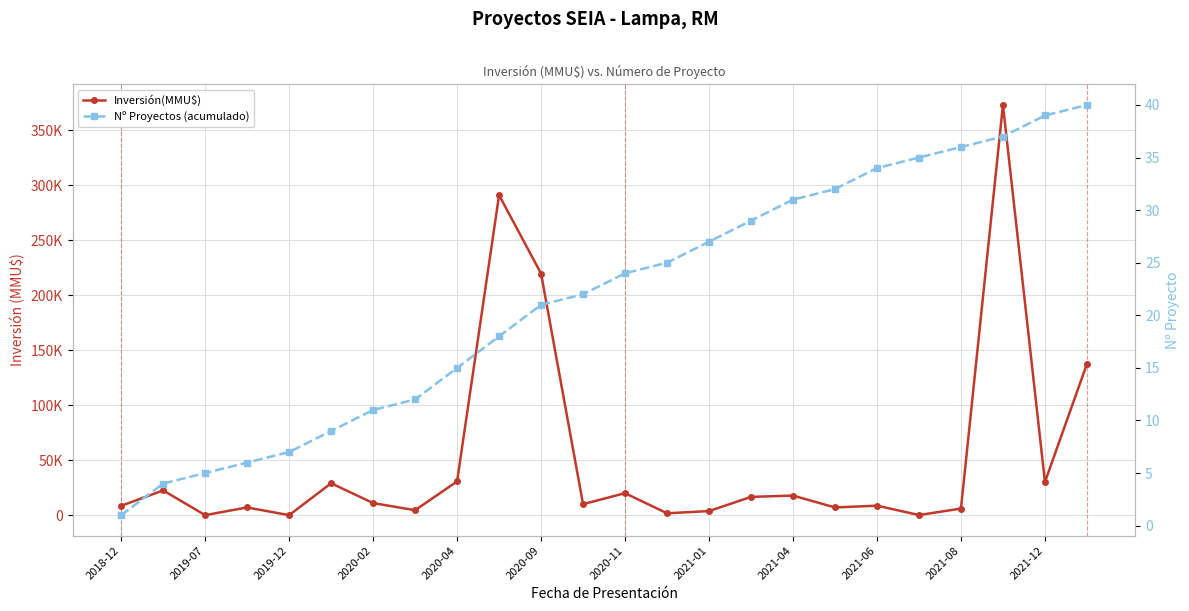

How many series are shown in this chart?

2